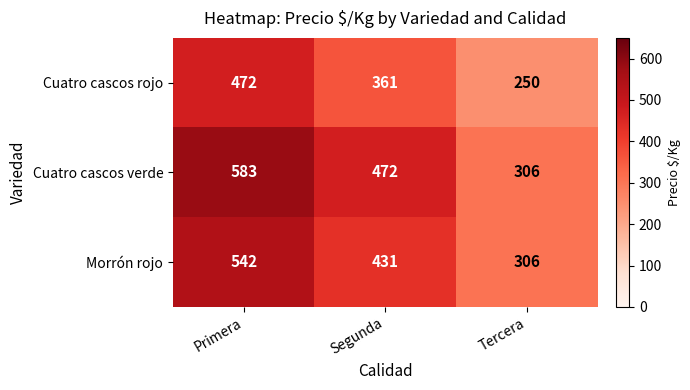

True or false: Cuatro cascos rojo has a value of 472 at Primera.

True